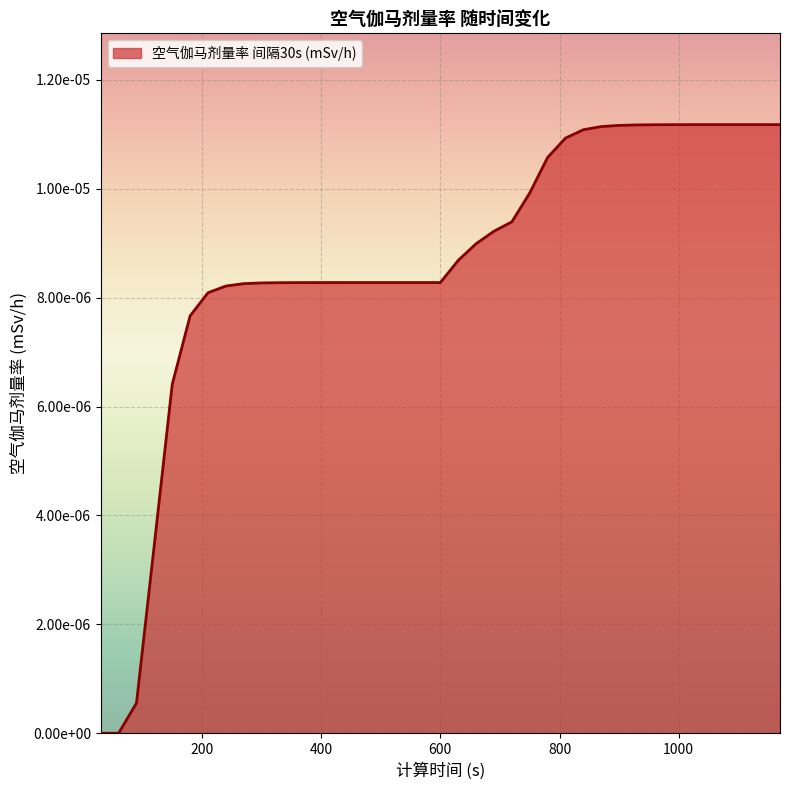

List the labels in order of value, largest first.

1110, 1140, 1170, 1080, 1050, 1020, 990, 960, 930, 900, 870, 840, 810, 780, 750, 720, 690, 660, 630, 570, 600, 540, 510, 480, 450, 420, 390, 360, 330, 300, 270, 240, 210, 180, 150, 120, 90, 30, 60